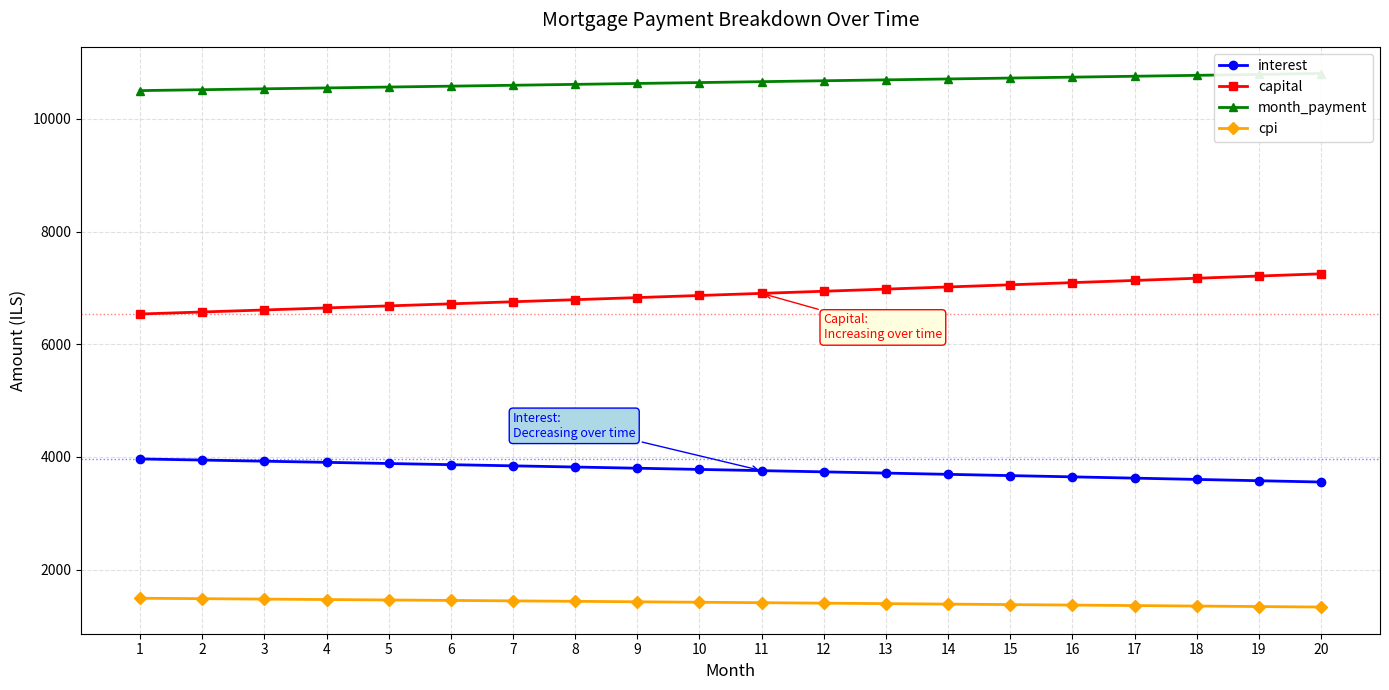

True or false: interest and cpi intersect in this chart.

False